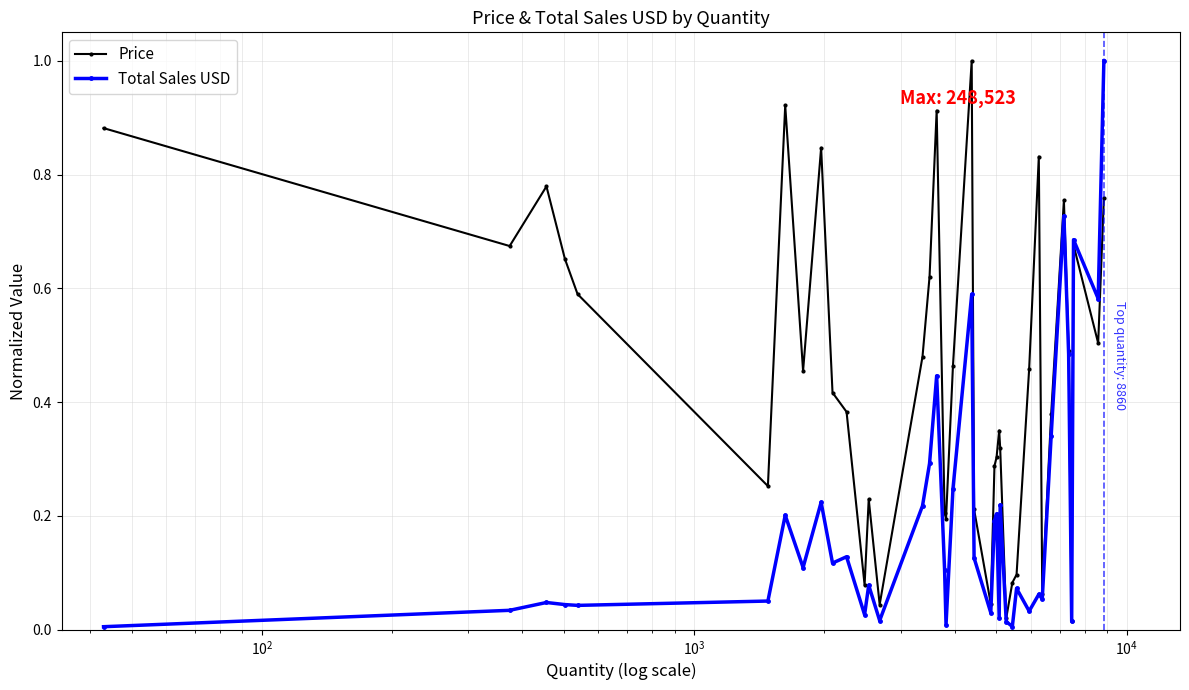

True or false: Price has more than 0 points higher than both neighbors.

True